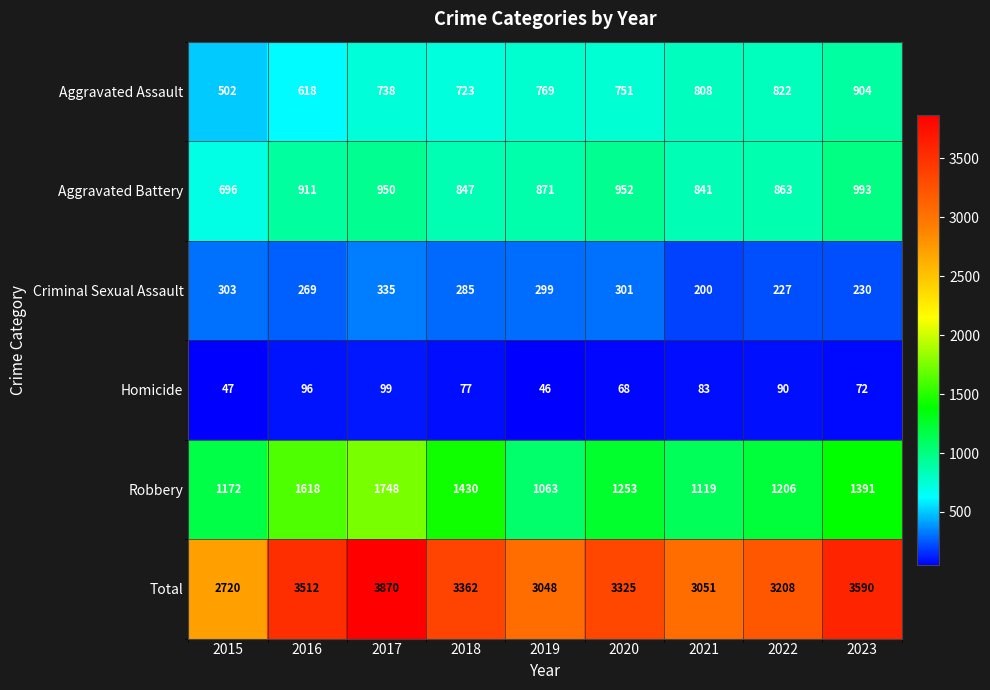

Is it true that Total equals 3870 at 2017?

True